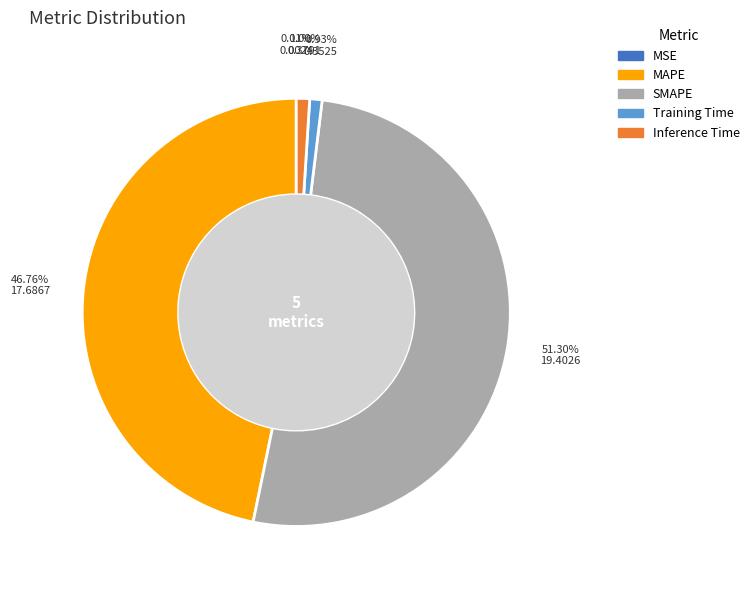

Do MAPE and SMAPE together represent more than half of the pie?

Yes